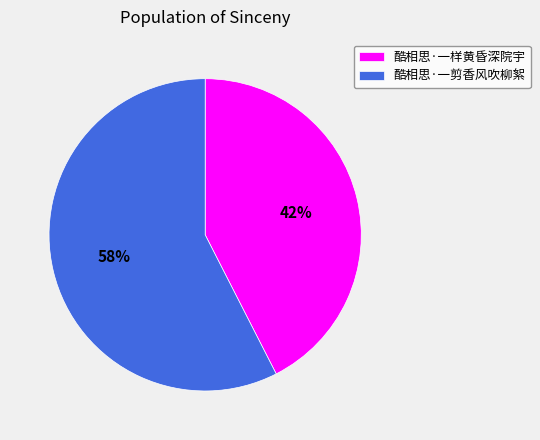

What percentage is the 酷相思·一样黄昏深院宇 slice, to the nearest percent?

42%